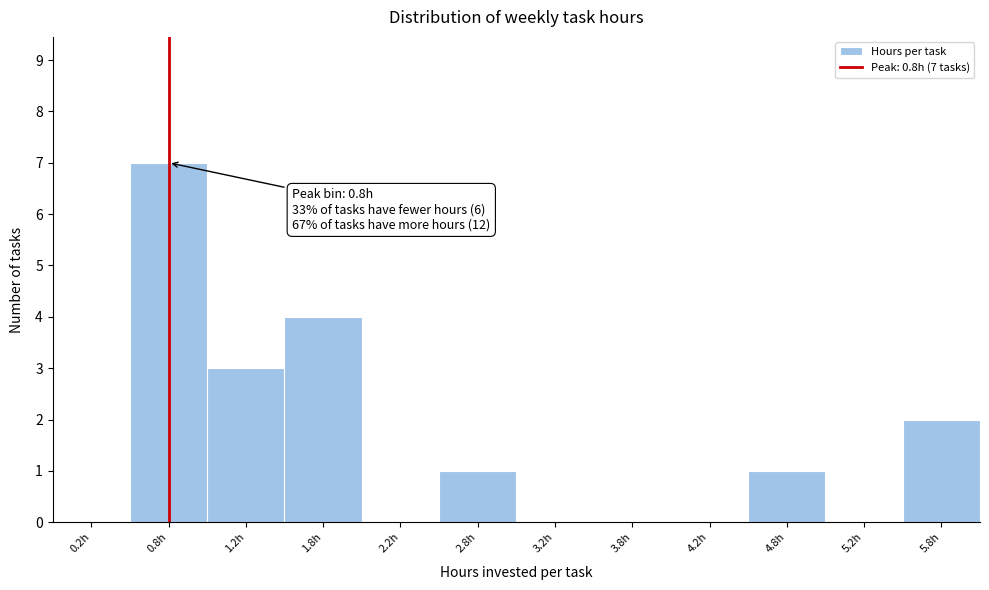

Which range on the x-axis has the tallest bar?

0.5 to 1.0